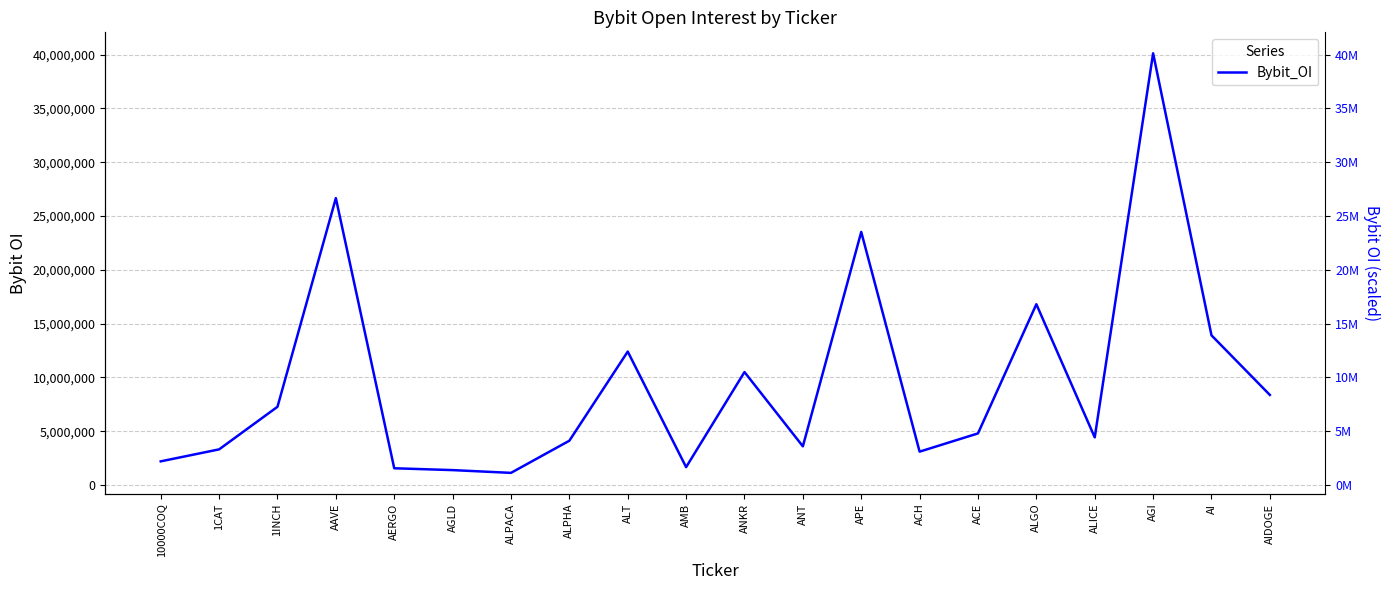

How many lines are shown in the chart?

1